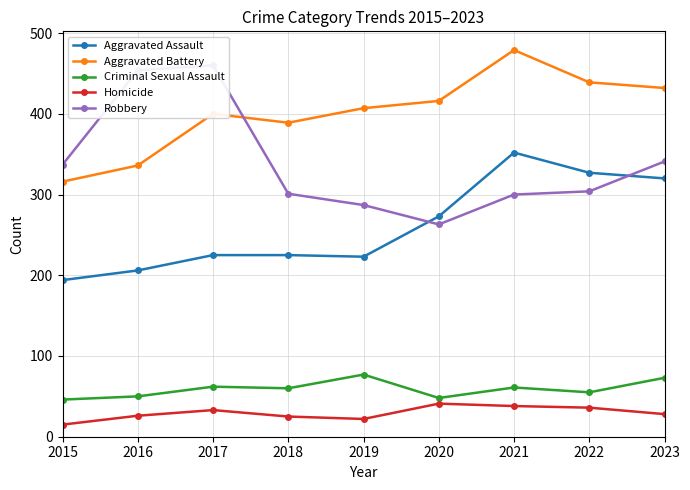

Which has a higher value, 2018 or 2022?

2022